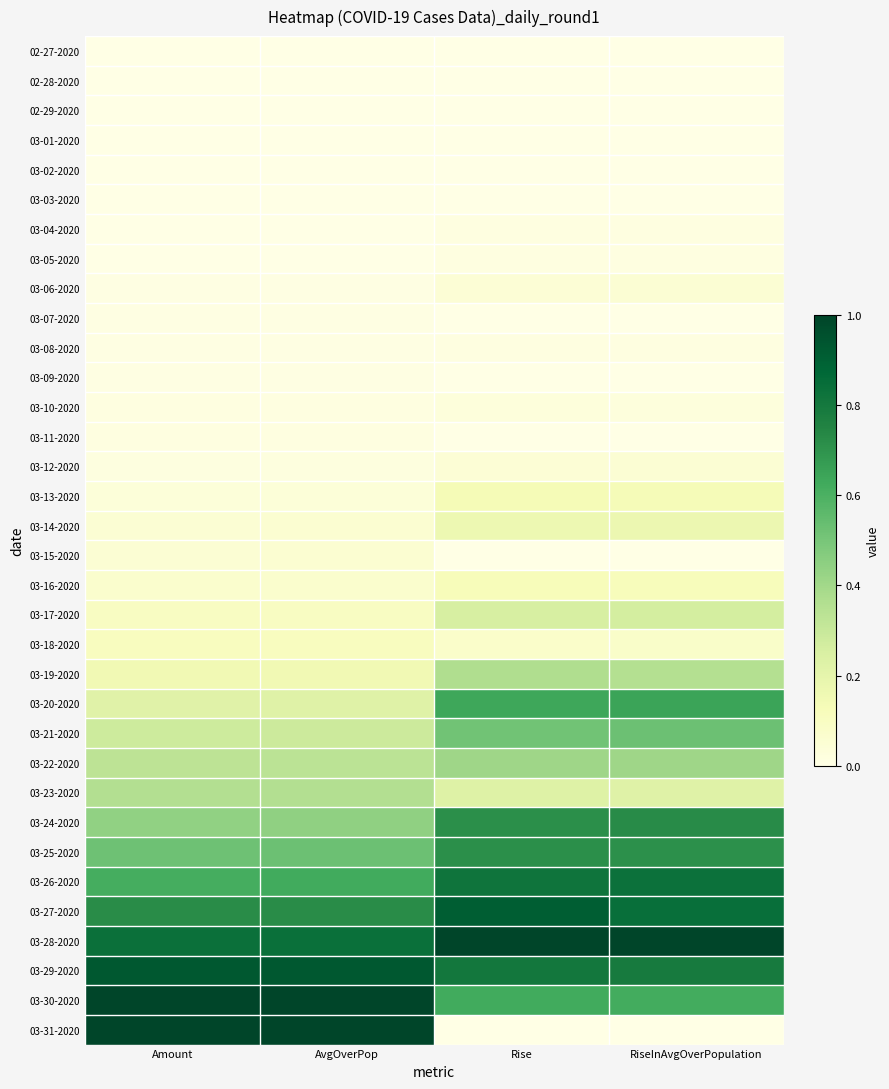

At RiseInAvgOverPopulation, list the series in order from largest to smallest.

03-28-2020, 03-27-2020, 03-26-2020, 03-29-2020, 03-24-2020, 03-25-2020, 03-20-2020, 03-30-2020, 03-21-2020, 03-22-2020, 03-19-2020, 03-17-2020, 03-23-2020, 03-14-2020, 03-13-2020, 03-16-2020, 03-18-2020, 03-06-2020, 03-12-2020, 03-10-2020, 03-04-2020, 03-05-2020, 03-08-2020, 02-27-2020, 02-28-2020, 02-29-2020, 03-01-2020, 03-02-2020, 03-03-2020, 03-07-2020, 03-09-2020, 03-11-2020, 03-15-2020, 03-31-2020